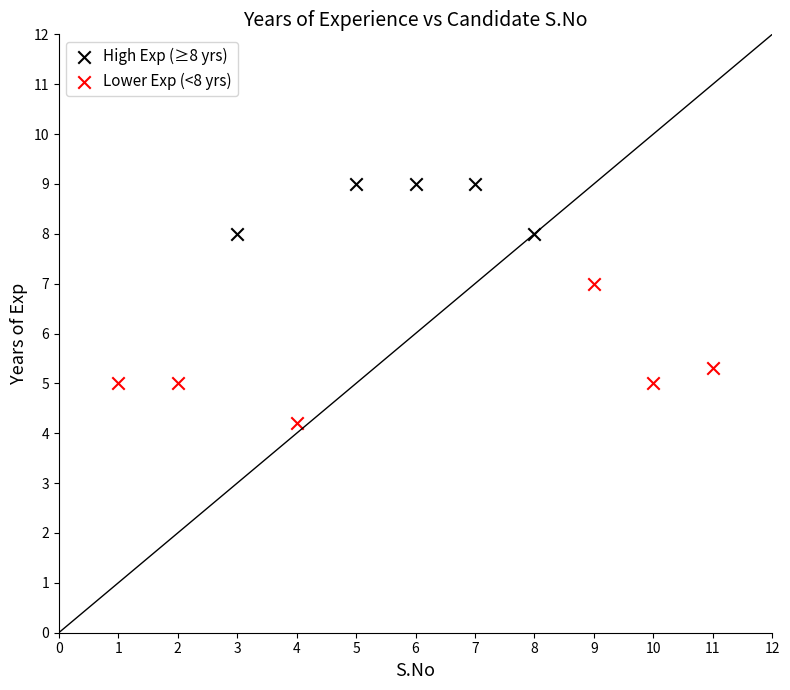

Which series contains the highest Y value?

High Exp (≥8 yrs)